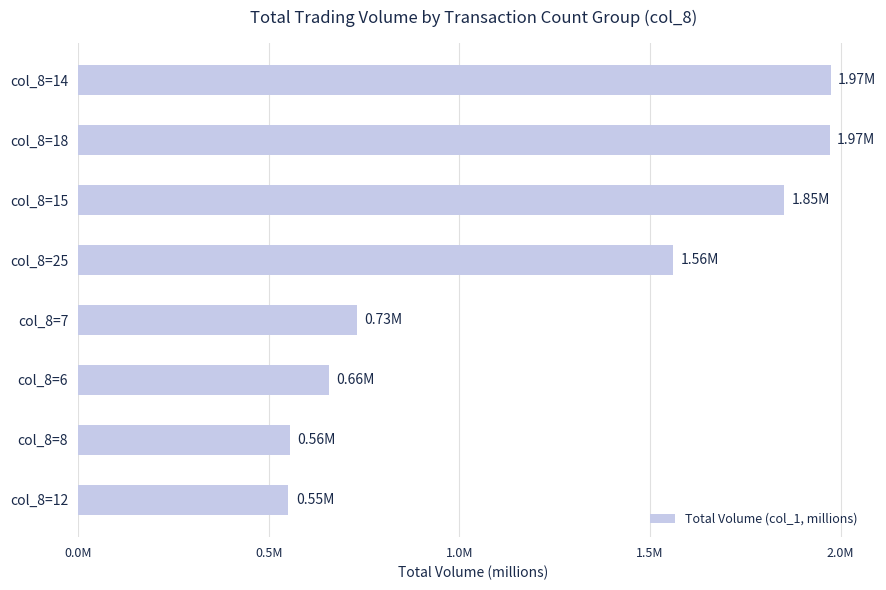

What is the difference between the maximum and second lowest values?

1.4